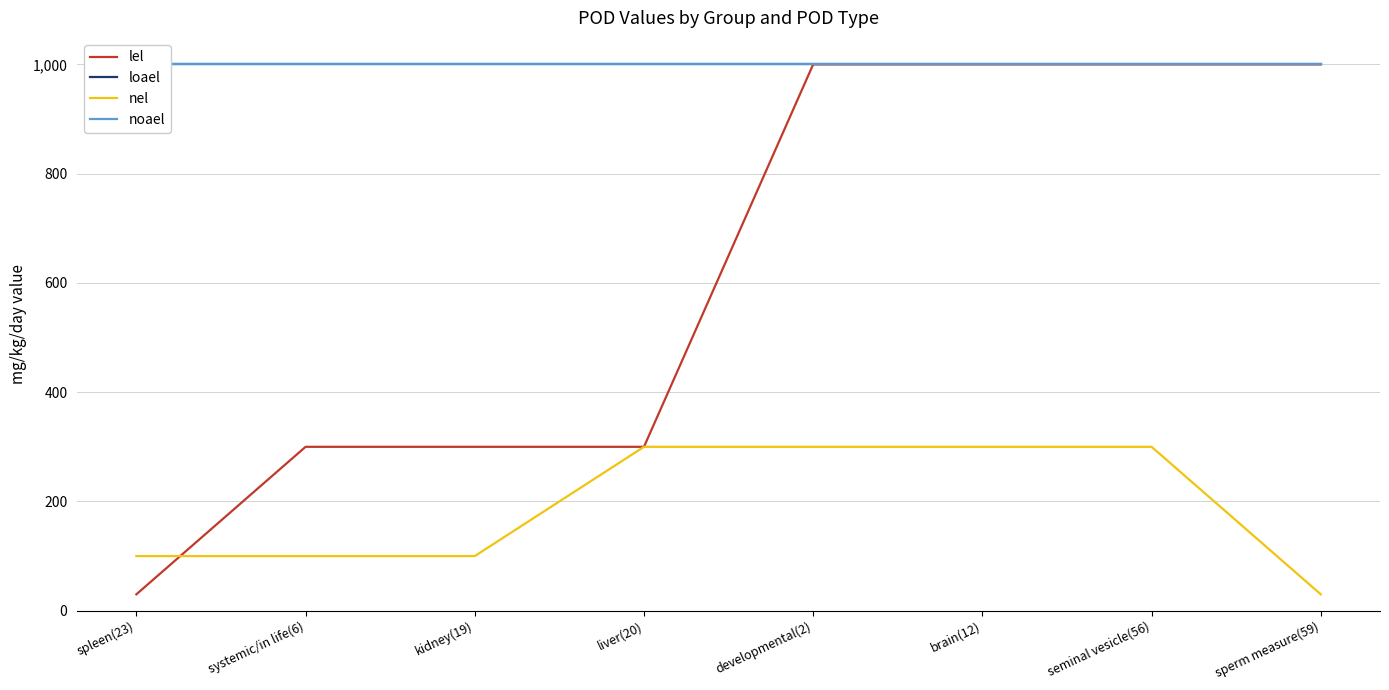

Between brain(12) and spleen(23), which is larger?

brain(12)